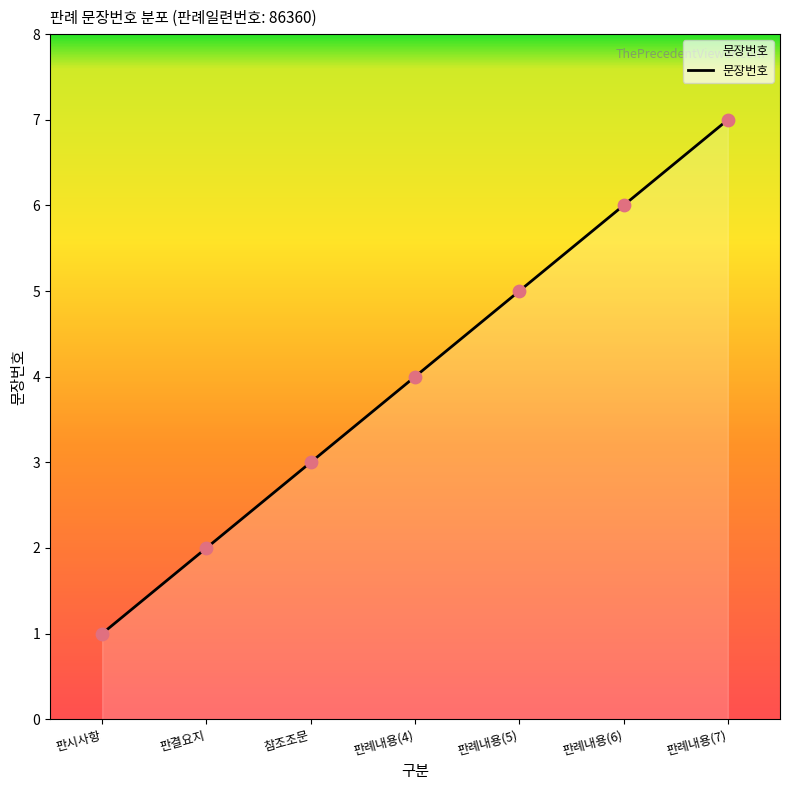

What is the change in value from 판례내용(4) to 판례내용(7)?

+3